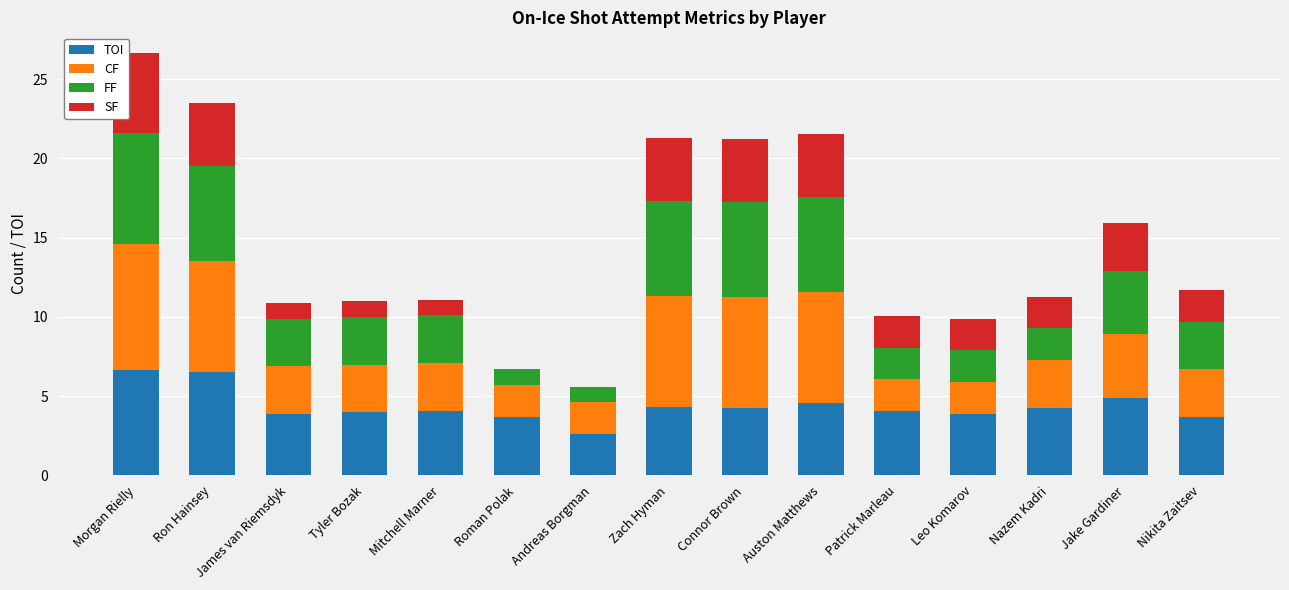

What is the sum of all TOI values?

65.2